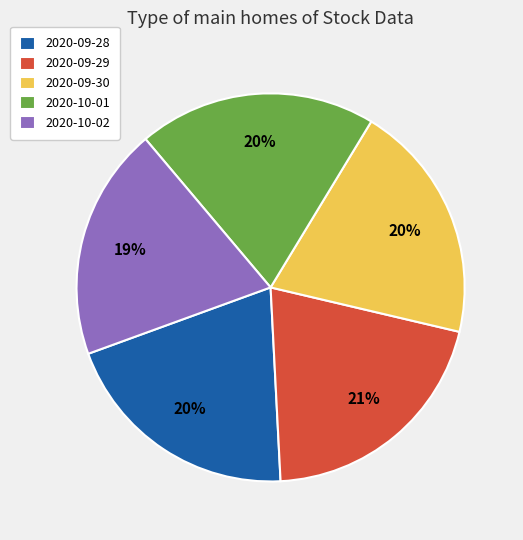

Approximately how many times larger is the value at 2020-09-30 compared to 2020-09-28?

1.0